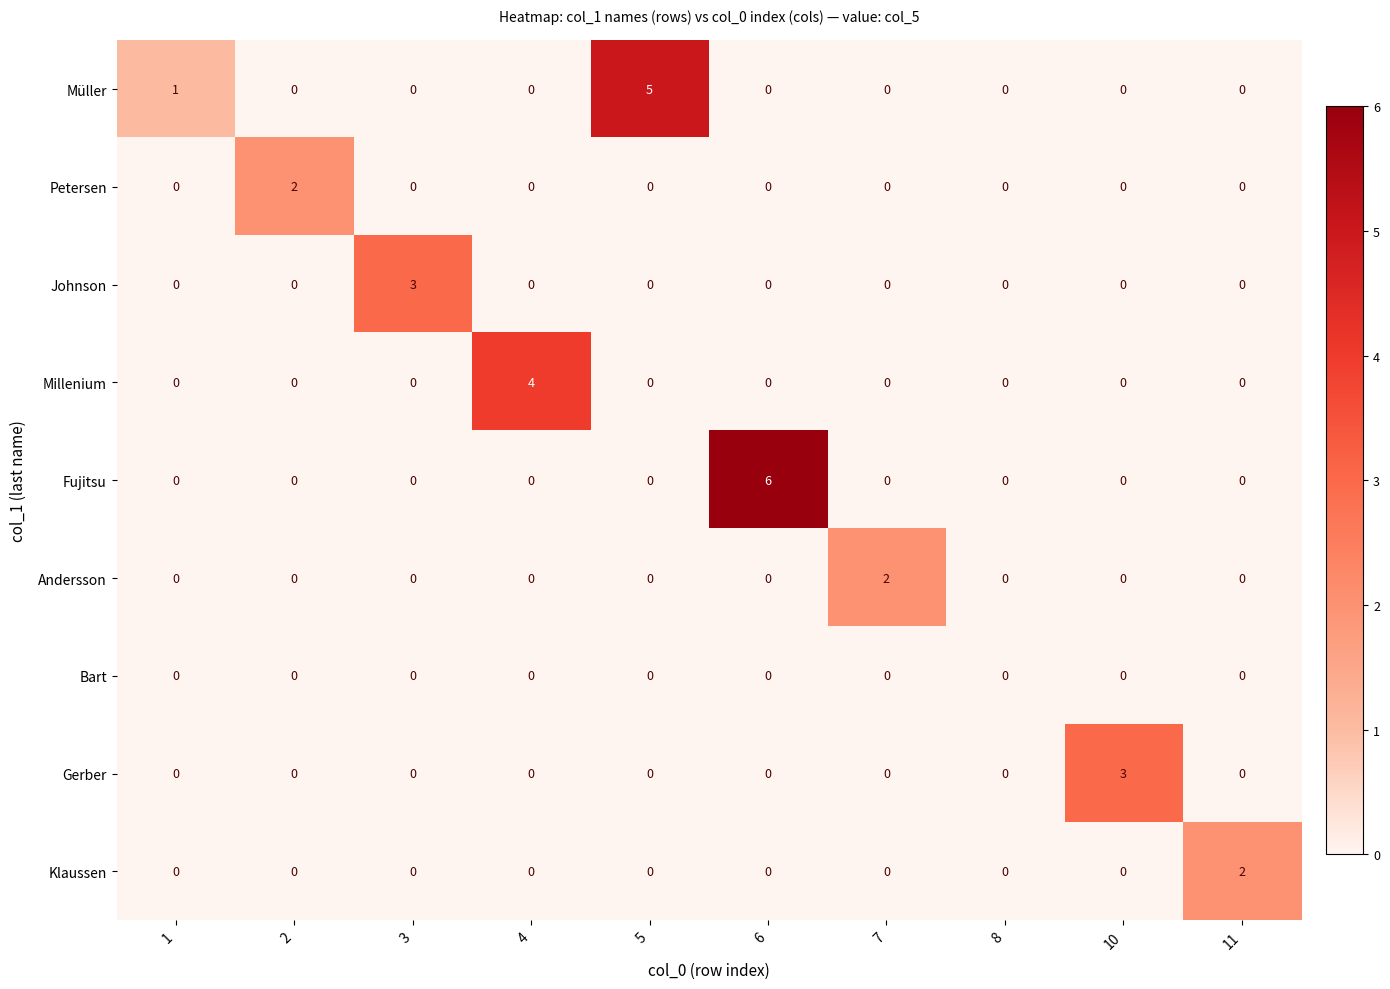

At which category does the chart reach its peak across all series?

6